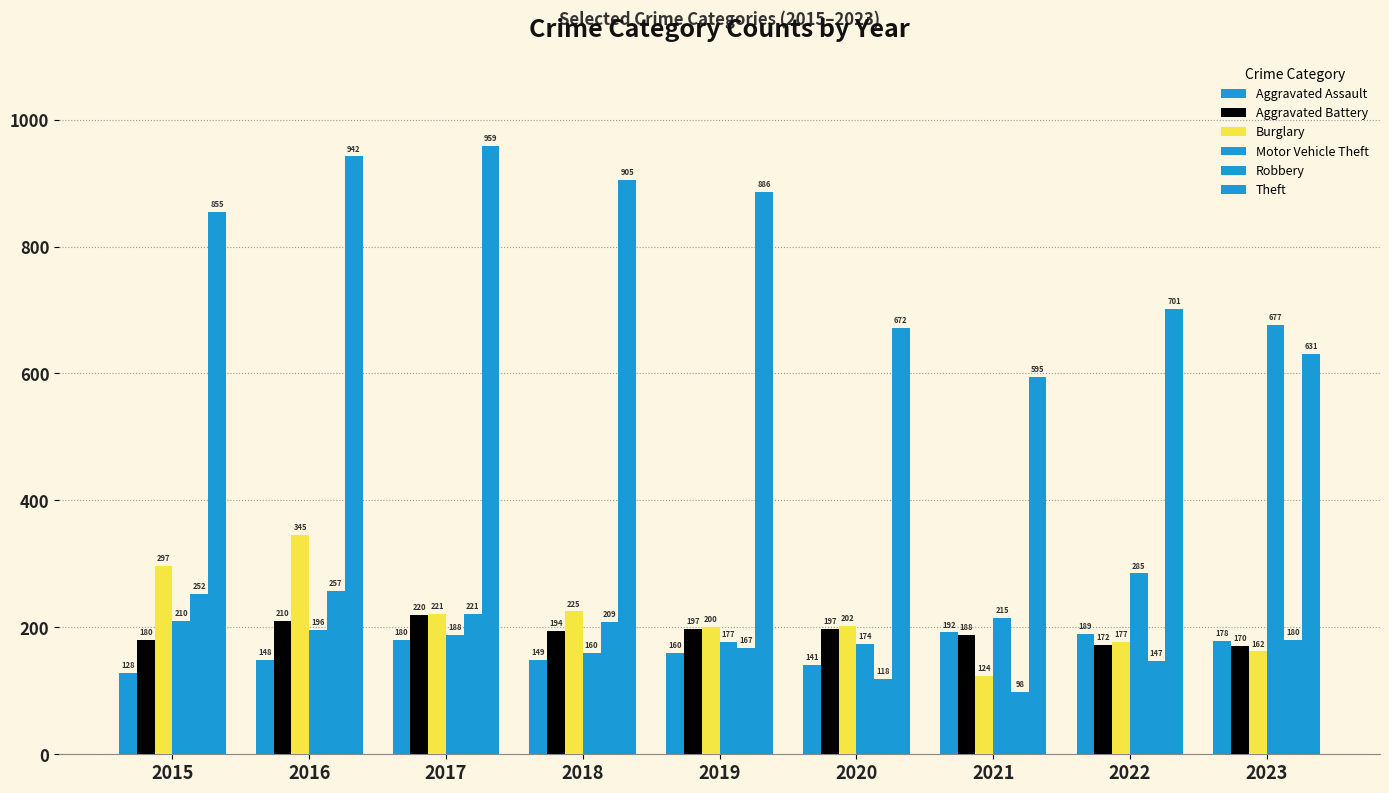

Is it true that Robbery equals 42 at 2018?

False